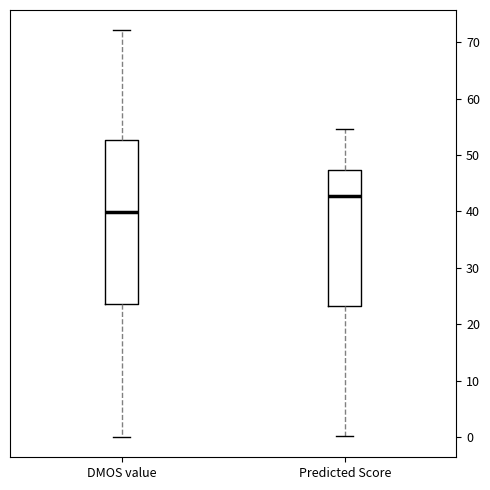

Reading left to right, read every box against the y-axis: the position of its median line, the range the box covers, and the ends of its whiskers. The values are not printed on the chart, so give them approximately, as read against the axis.

DMOS value: median 40, box 24 to 53, whiskers 0 to 72
Predicted Score: median 43, box 23 to 47, whiskers 0 to 55